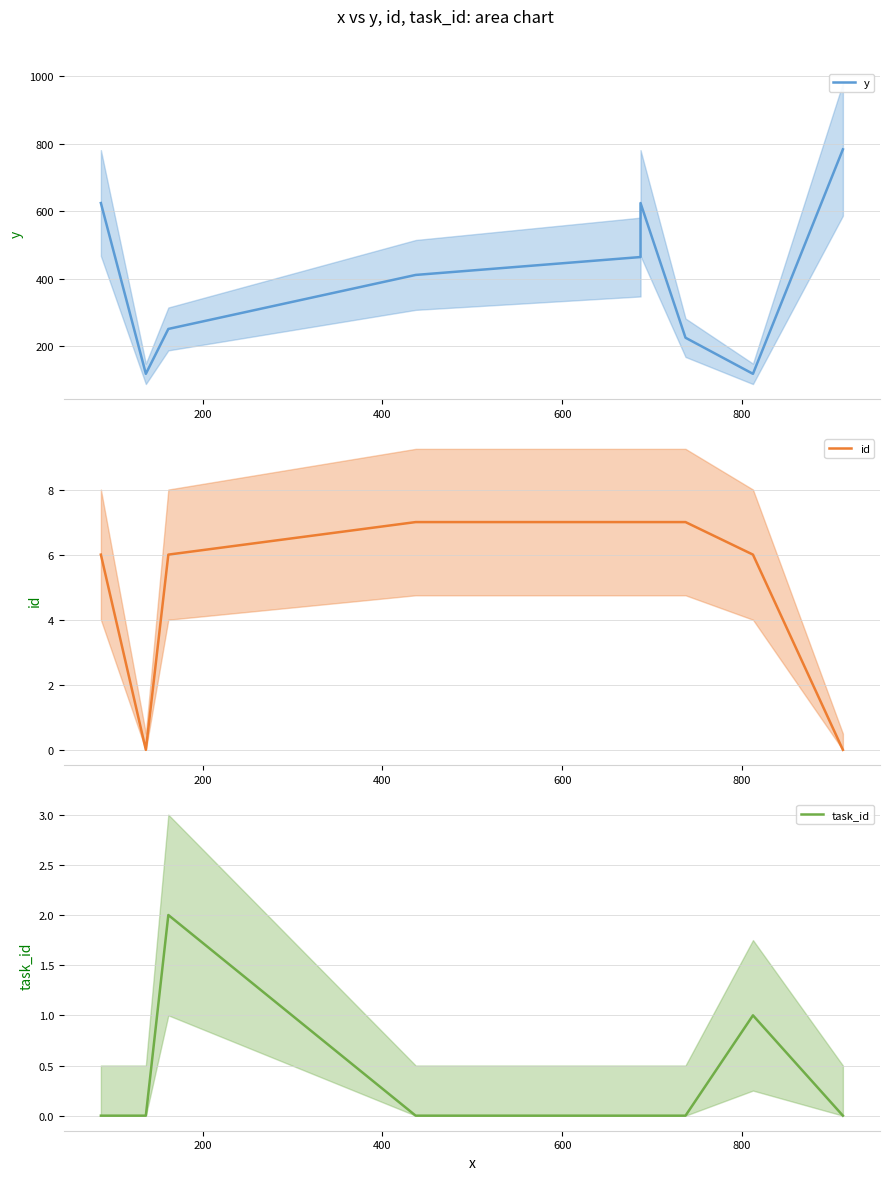

What is the value of the y point at the 2nd from the left?

119